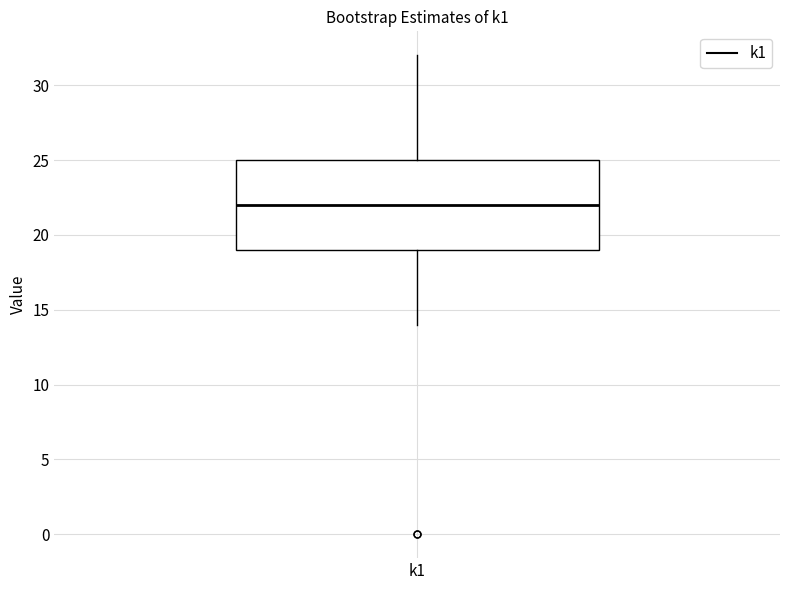

Where is the lower edge of the box for k1 on the y-axis? The values are not printed on the chart, so give them approximately, as read against the axis.

19